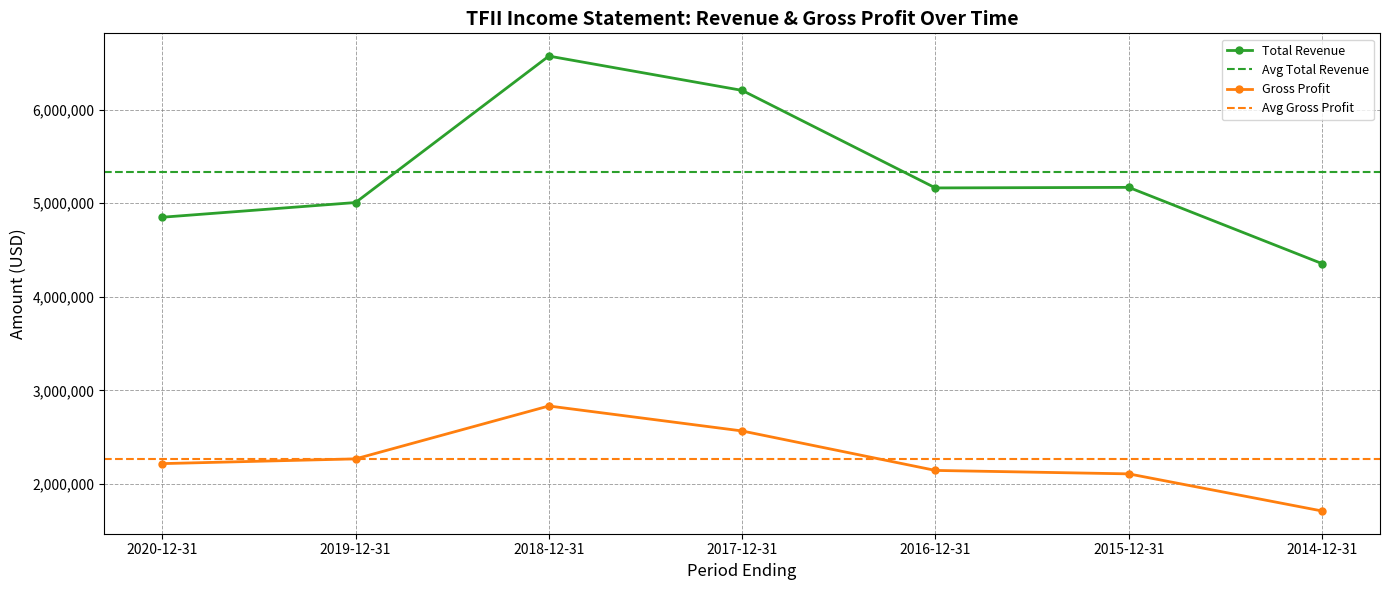

What is the total value across all series at 2019-12-31?

7275400